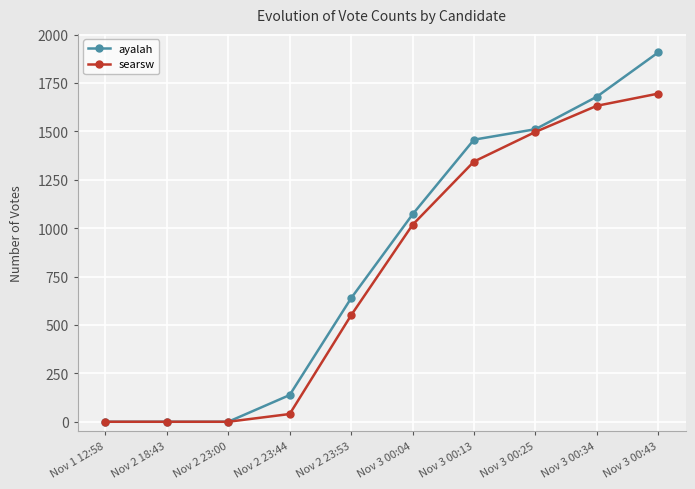

Reading left to right, transcribe all the data shown in this chart.

ayalah: 0	0	0	138	638	1071	1457	1511	1679	1908
searsw: 0	0	0	40	550	1017	1344	1497	1632	1695